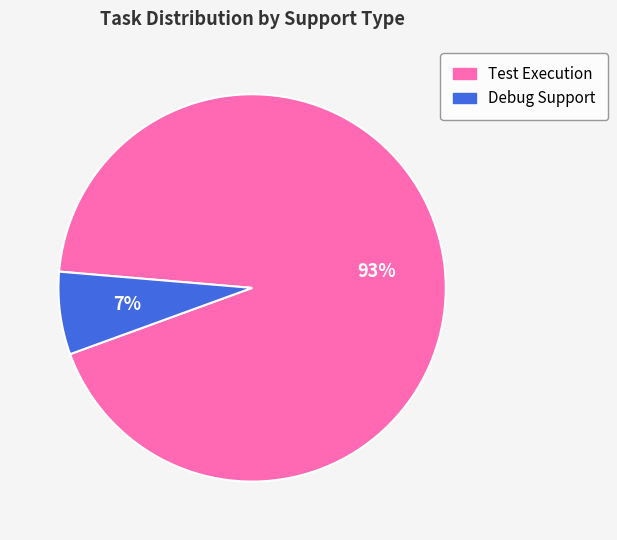

To the nearest percent, what is the difference between the Debug Support and Test Execution slice percentages?

86%